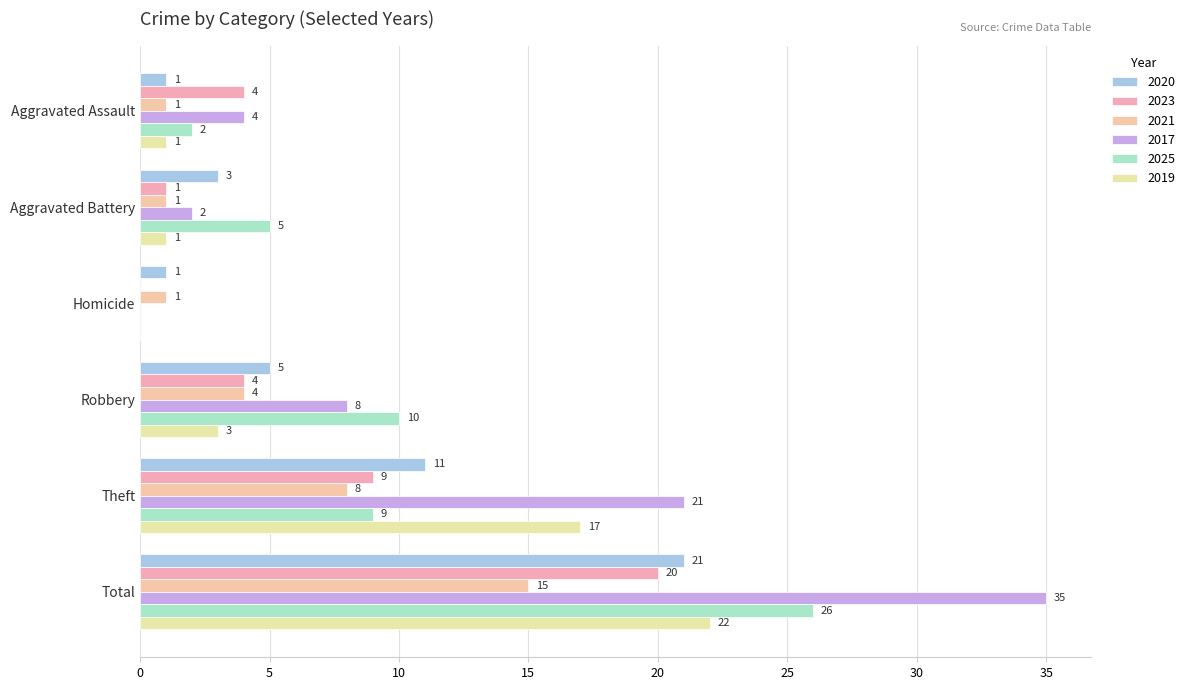

Count the number of data series in this chart.

6